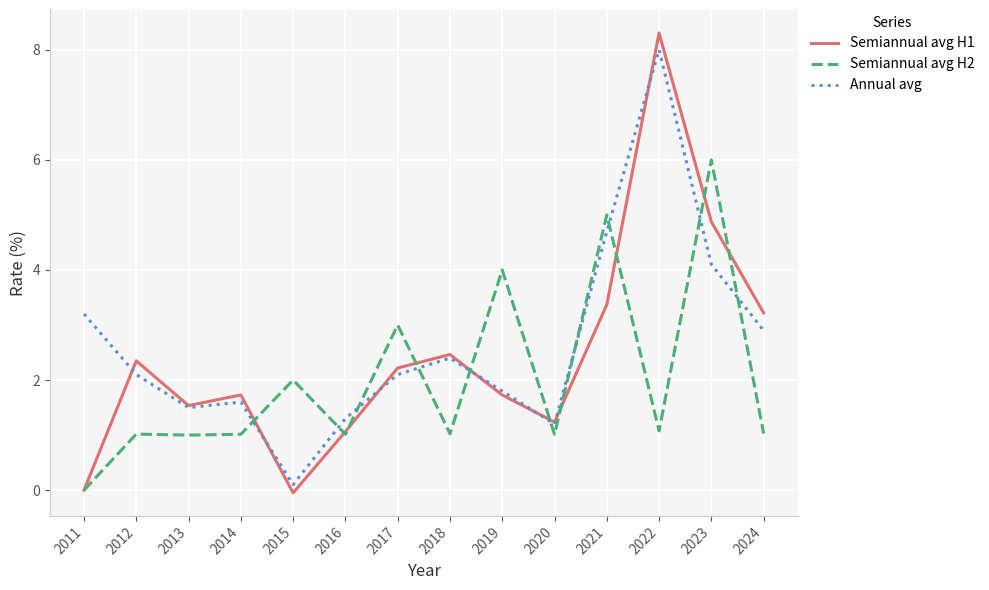

Read the Semiannual avg H1 value at 2014.

1.7